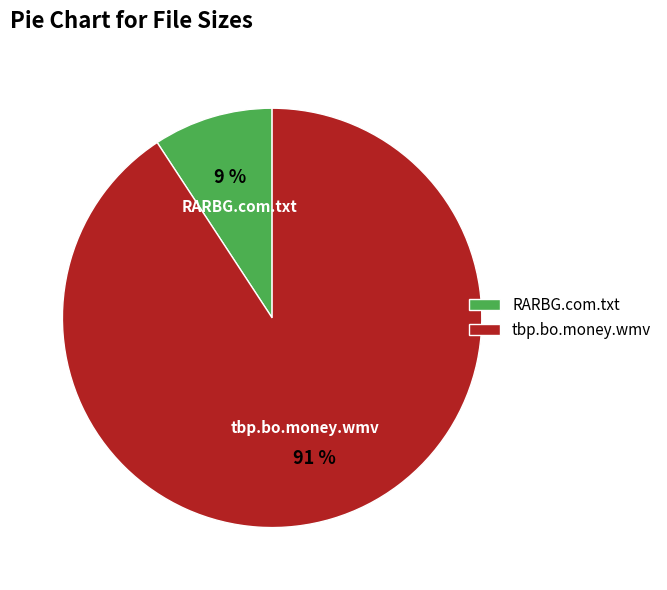

Combined, do tbp.bo.money.wmv and RARBG.com.txt account for over 50%?

Yes